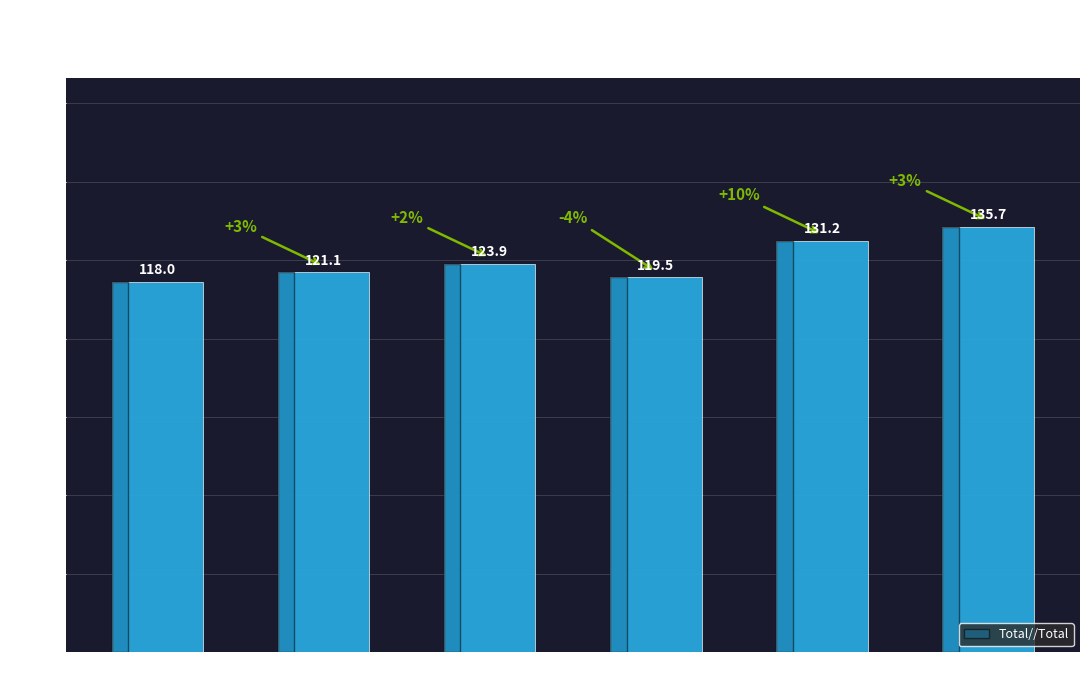

List the labels in order of value, largest first.

1992-Q2, 1992-Q1, 1991-Q3, 1991-Q2, 1991-Q4, 1991-Q1